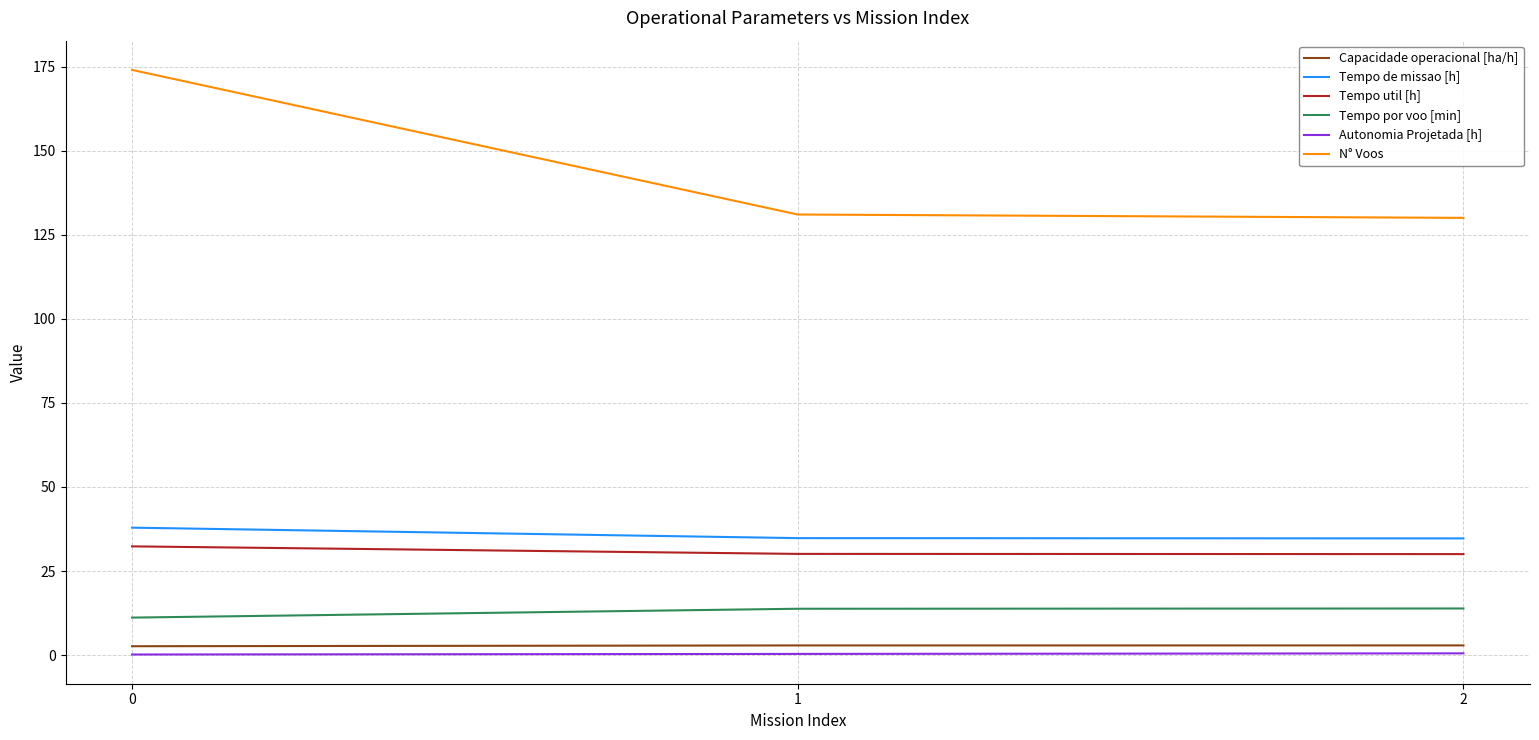

The Tempo util [h] series shows 15.5 at 0. True or false?

False